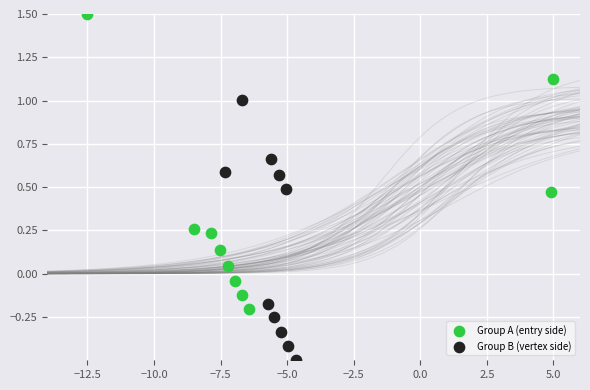

Which series reaches the maximum Y coordinate?

Group A (entry side)